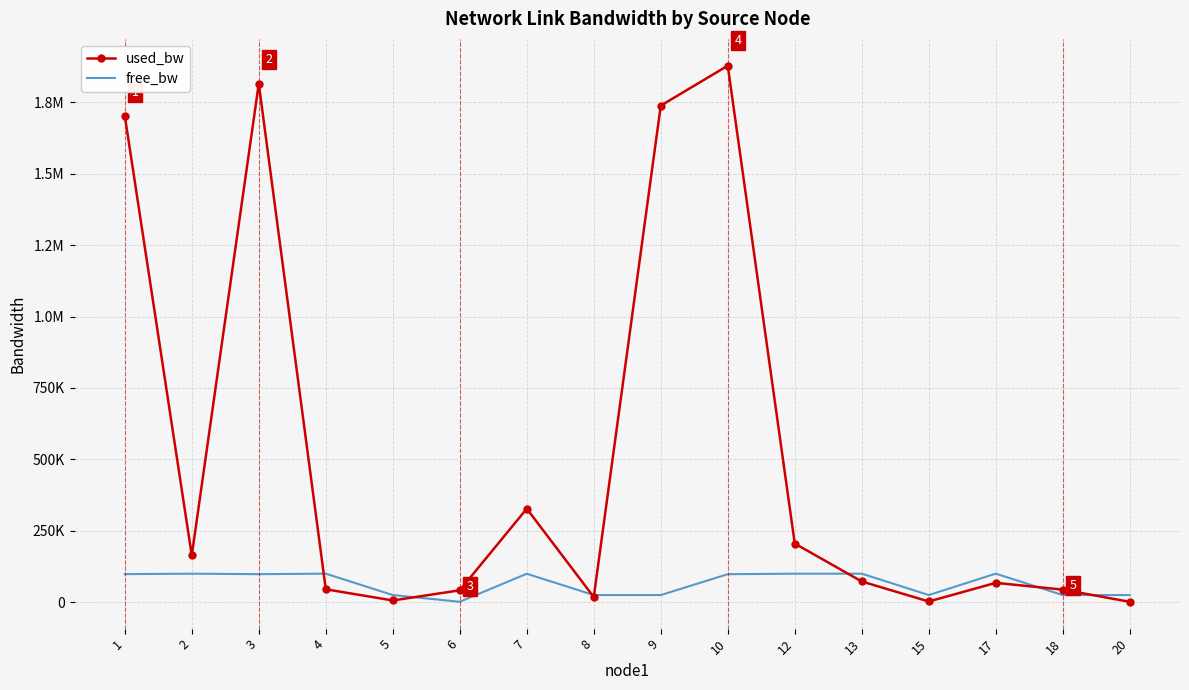

Where do used_bw and free_bw first cross each other?

3 and 4